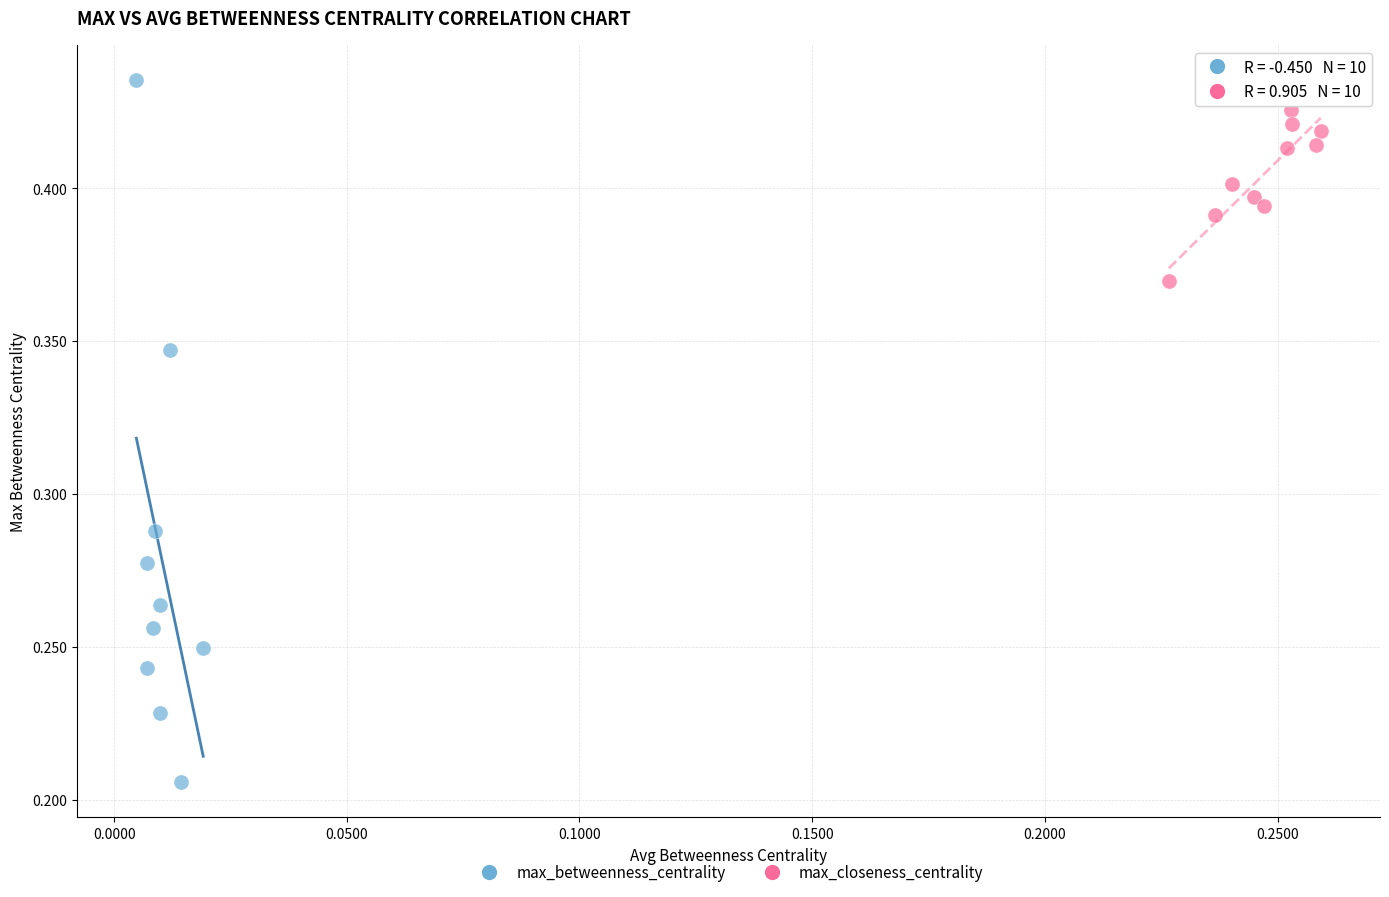

Which series has the largest Y range (max minus min)?

max_betweenness_centrality